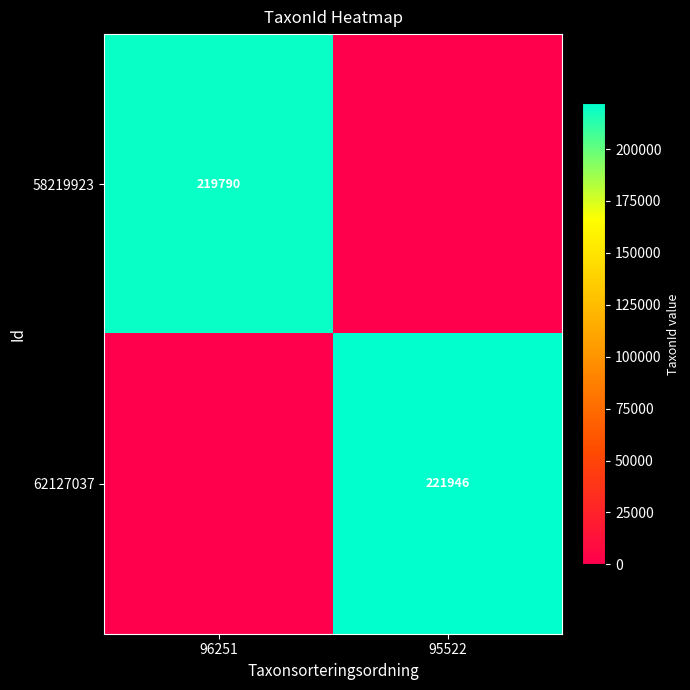

The 58219923 series shows 219790 at 96251. True or false?

True